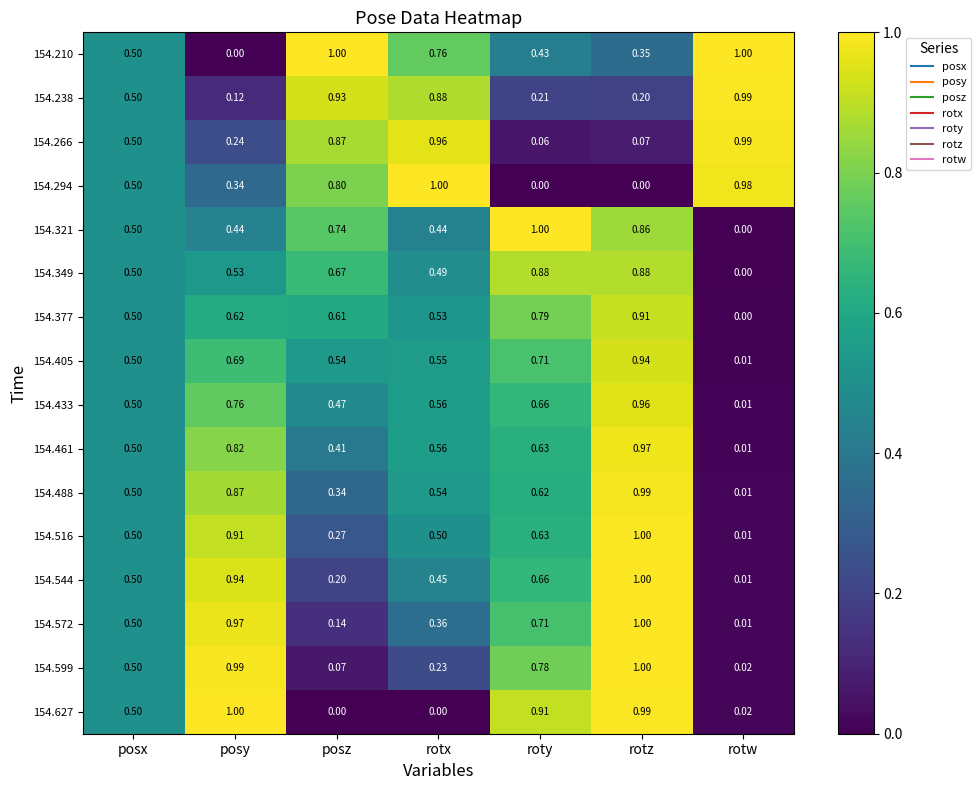

List the labels in order of 154.433 value, smallest first.

rotw, posz, posx, rotx, roty, posy, rotz